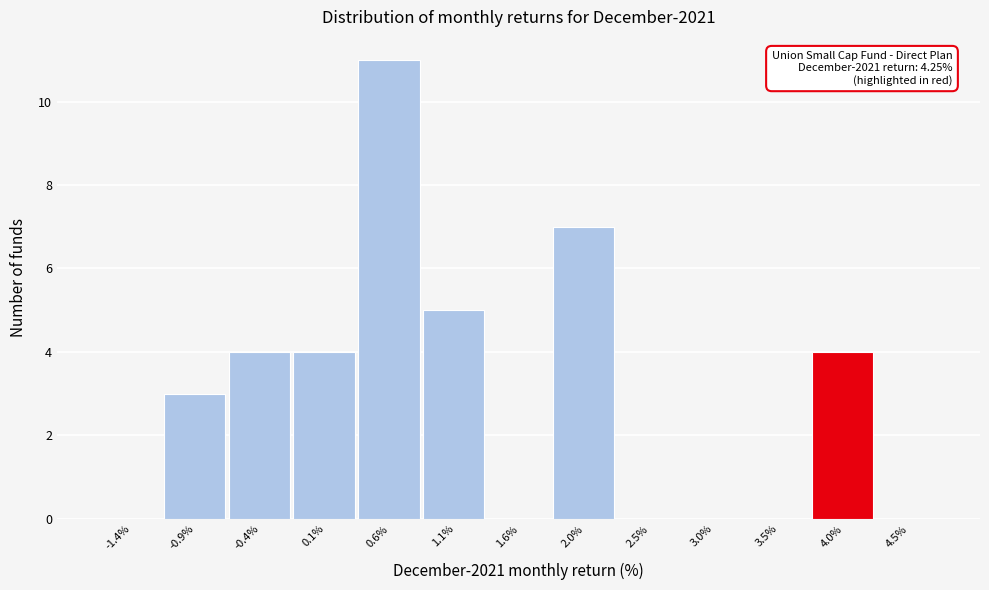

Over which range of the x-axis is the bar tallest?

0.30 to 0.80